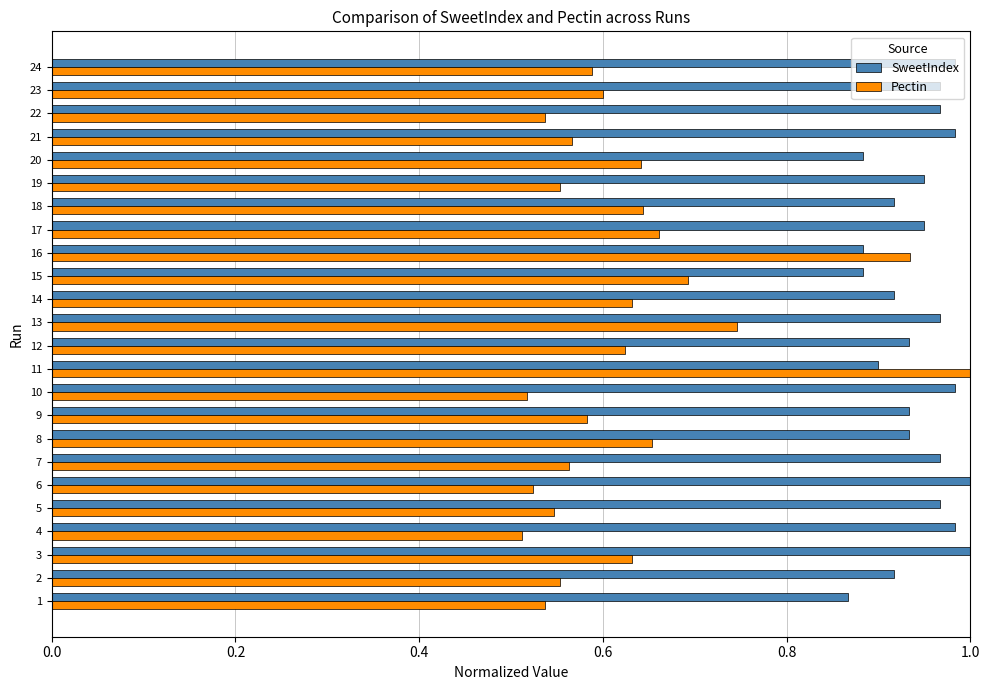

What is the sum of all Pectin values?

15.0